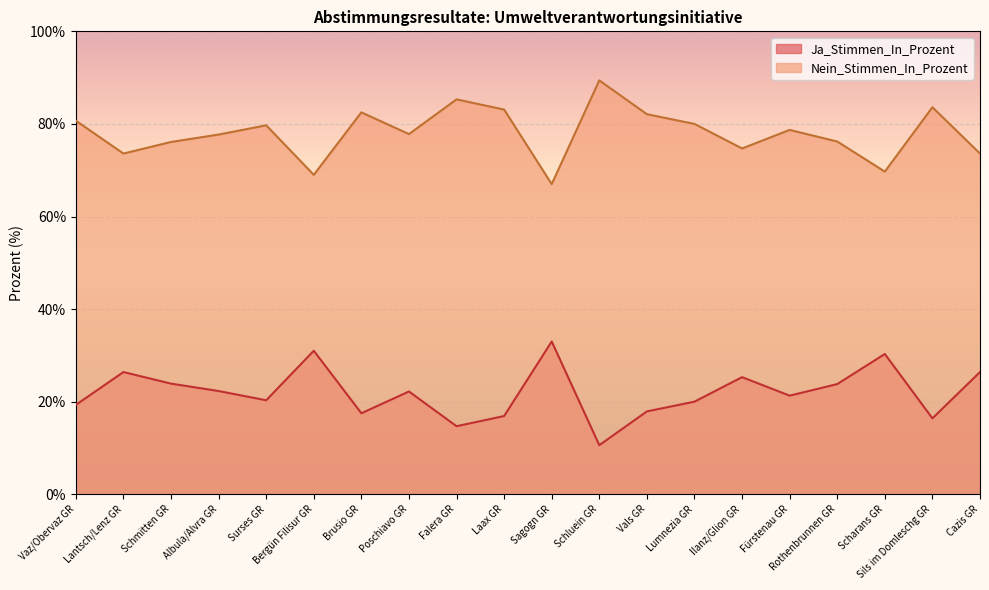

At which category is the sum across all series the highest?

Vaz/Obervaz GR